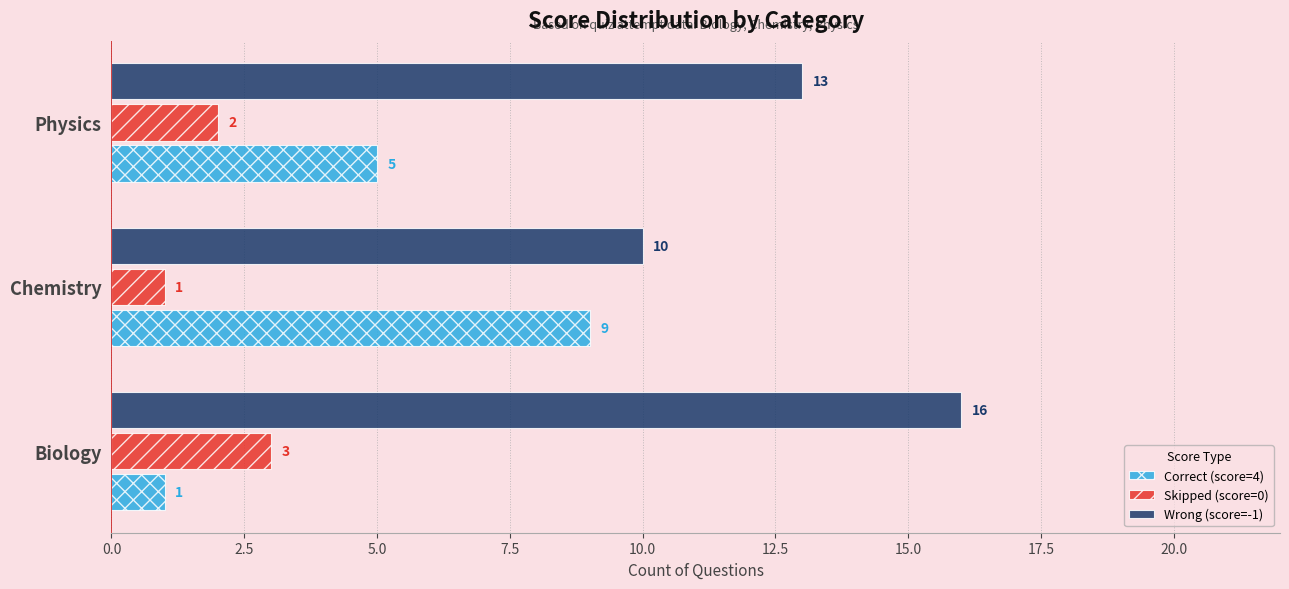

What is the difference between the maximum and minimum values in the Wrong (score=-1) series?

6